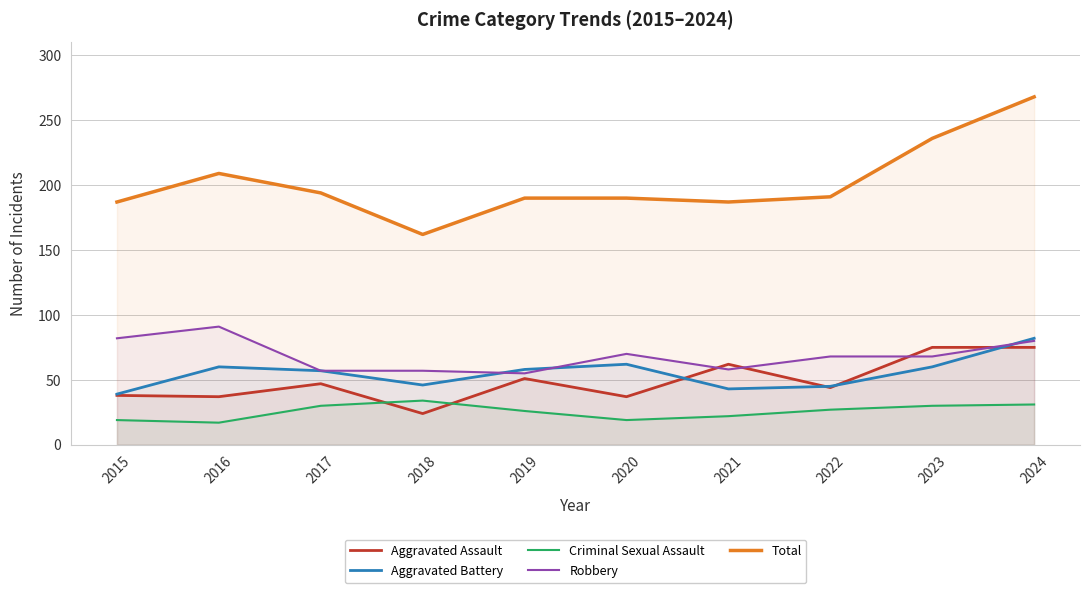

Count the number of categories in the chart.

10